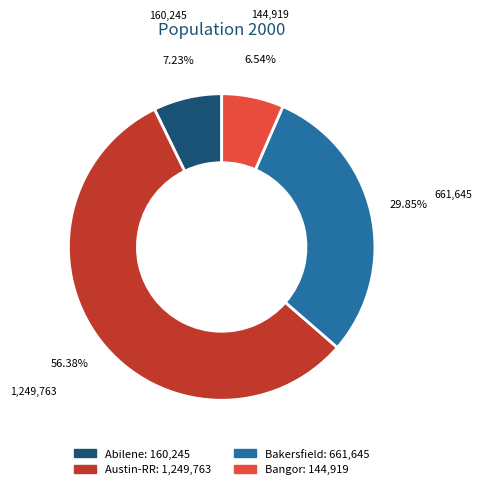

Does any single category account for the majority?

Yes